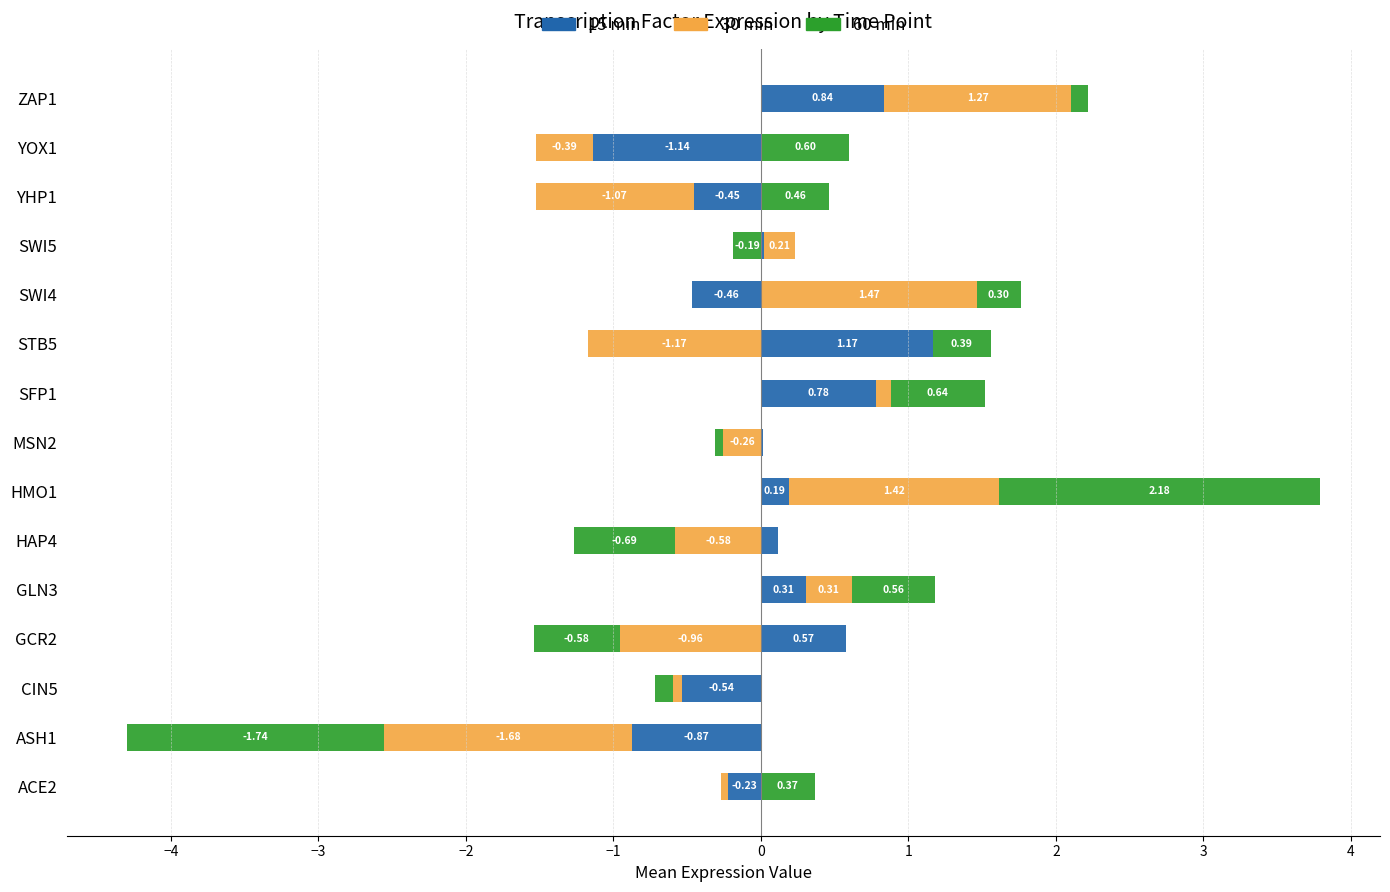

List the series in order of their peak value, highest first.

60 min, 30 min, 15 min